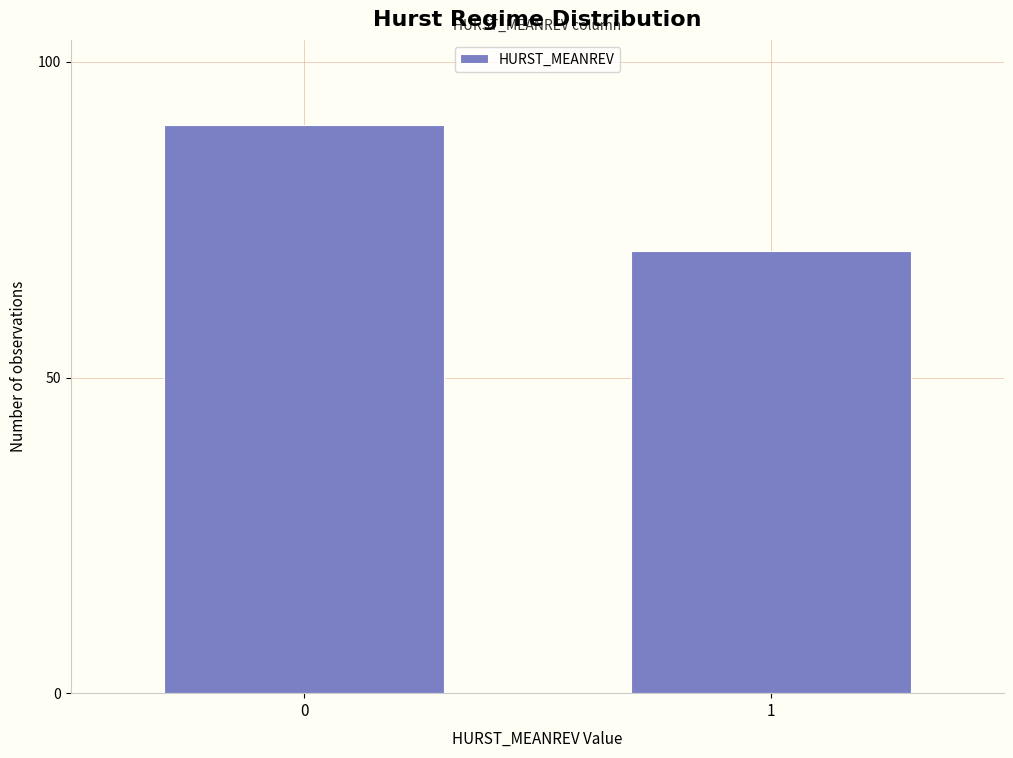

Reading right to left, extract all data points from this chart.

70	90